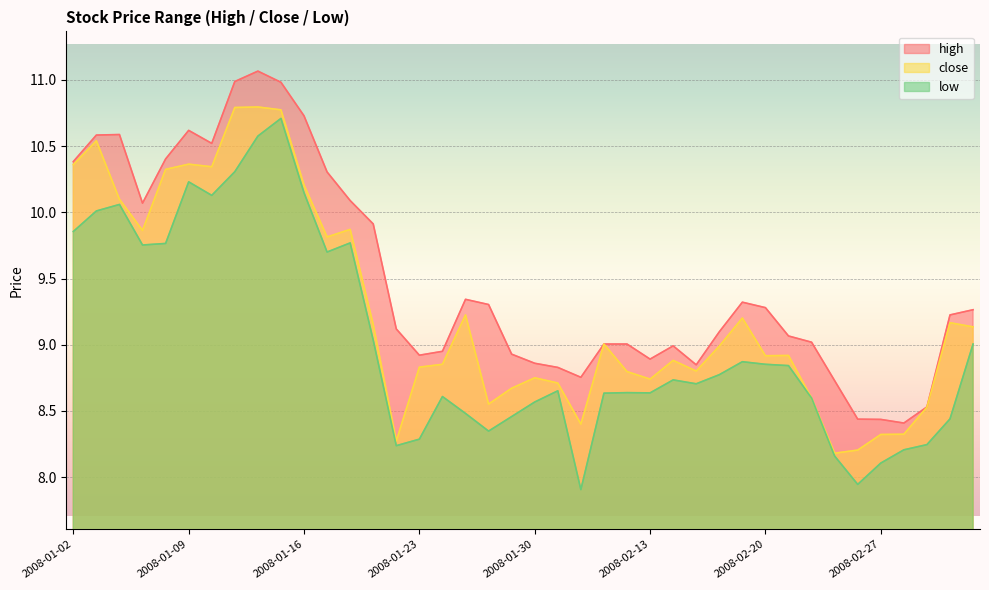

Where is the first local minimum for high?

2008-01-07